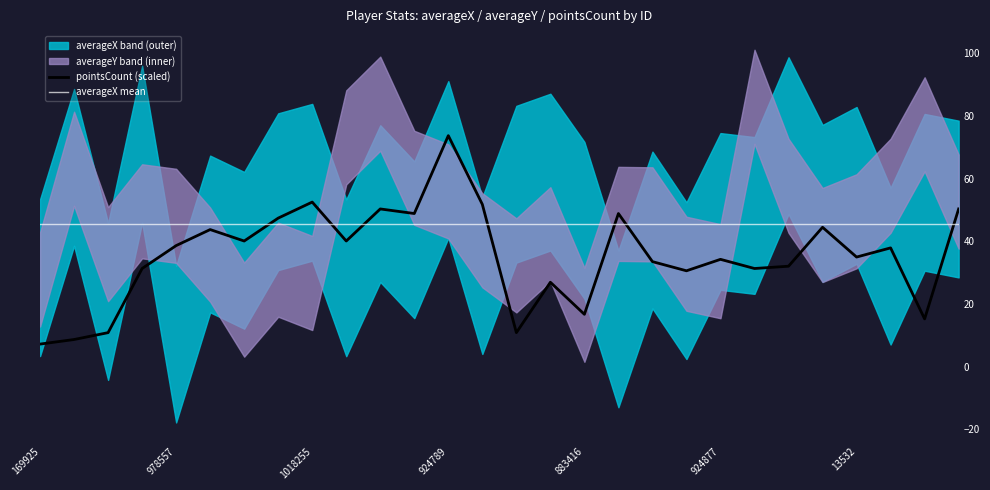

In pointsCount (scaled), how many points are higher than both neighbors (excluding endpoints)?

9